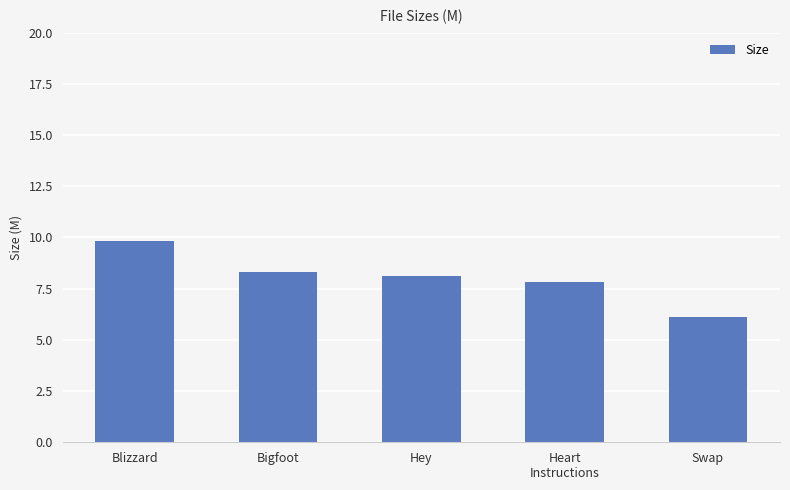

What is the label of the 4th bar from the left?

Heart
Instructions